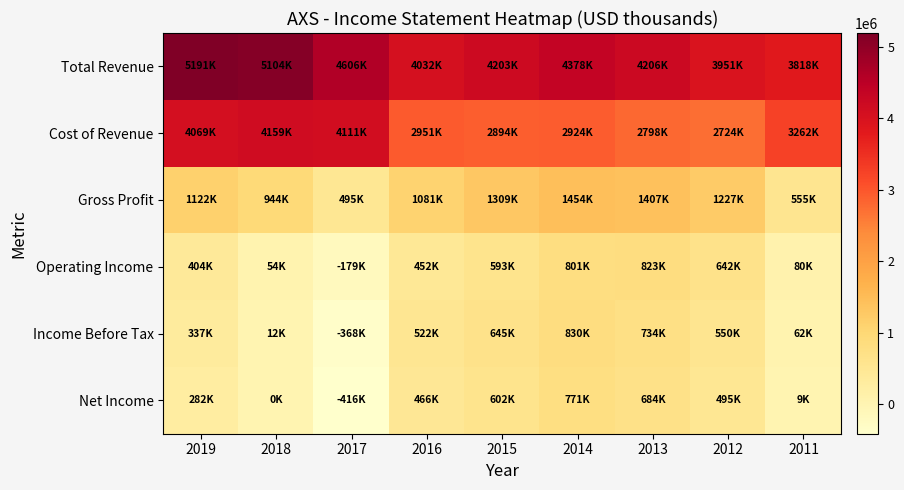

Reading left to right, what are all the values shown in this chart?

Total Revenue: 2019=5191100	2018=5103600	2017=4606100	2016=4031900	2015=4203000	2014=4377800	2013=4205700	2012=3950800	2011=3817700
Cost of Revenue: 2019=4069400	2018=4159100	2017=4111400	2016=2951100	2015=2894300	2014=2923900	2013=2798400	2012=2723700	2011=3262500
Gross Profit: 2019=1121700	2018=944500	2017=494700	2016=1080800	2015=1308700	2014=1453800	2013=1407300	2012=1227100	2011=555200
Operating Income: 2019=404200	2018=54300	2017=-178600	2016=451900	2015=593300	2014=800700	2013=822600	2012=641900	2011=79600
Income Before Tax: 2019=337400	2018=12500	2017=-368100	2016=521800	2015=644700	2014=830500	2013=734500	2012=550500	2011=61500
Net Income: 2019=282400	2018=400	2017=-415800	2016=465500	2015=601600	2014=770700	2013=683900	2012=495000	2011=9400